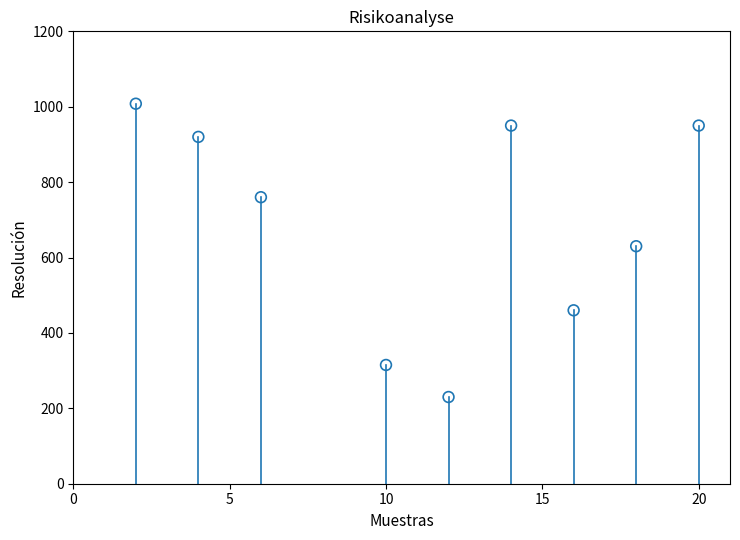

What is the average X value?

11